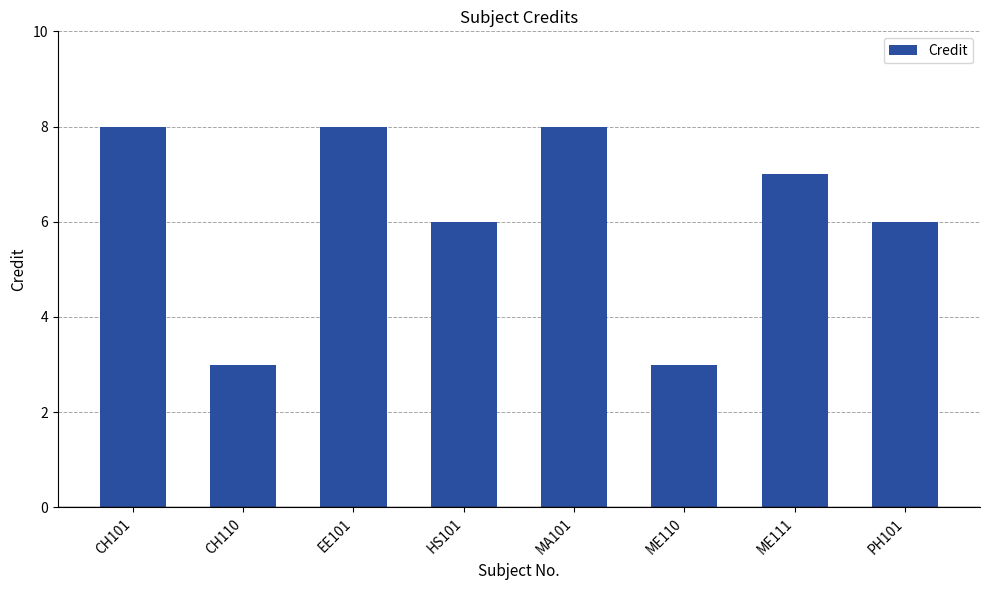

Approximately how many times larger is the value at HS101 compared to ME110?

2.0